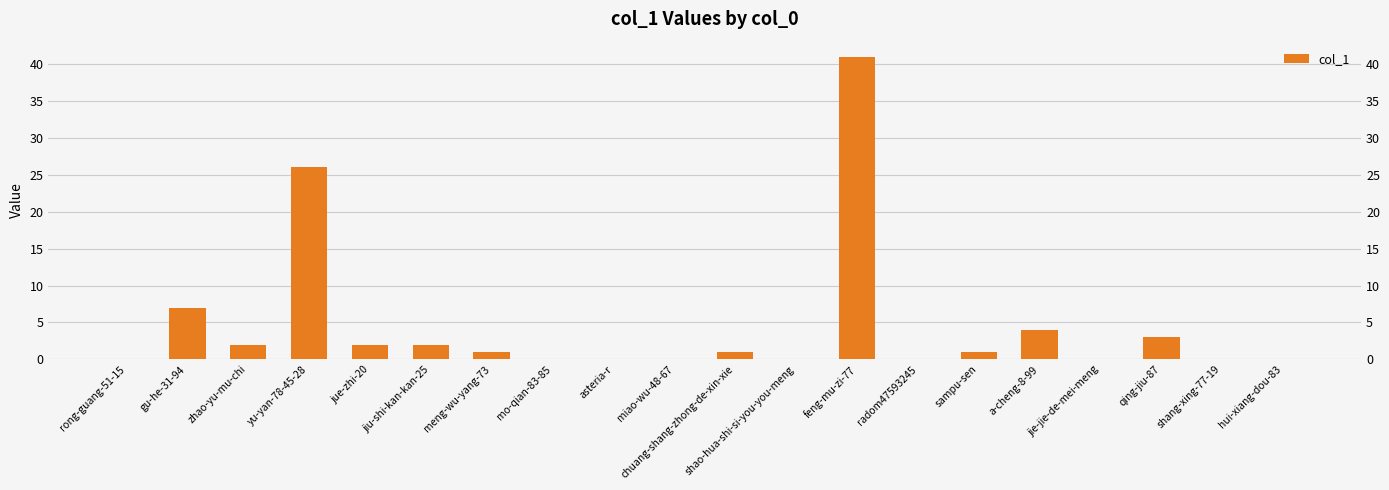

List the labels in order of value, smallest first.

rong-guang-51-15, mo-qian-83-85, asteria-r, miao-wu-48-67, shao-hua-shi-si-you-you-meng, radom47593245, jie-jie-de-mei-meng, shang-xing-77-19, hui-xiang-dou-83, meng-wu-yang-73, chuang-shang-zhong-de-xin-xie, sampu-sen, zhao-yu-mu-chi, jue-zhi-20, jiu-shi-kan-kan-25, qing-jiu-87, a-cheng-8-99, gu-he-31-94, yu-yan-78-45-28, feng-mu-zi-77